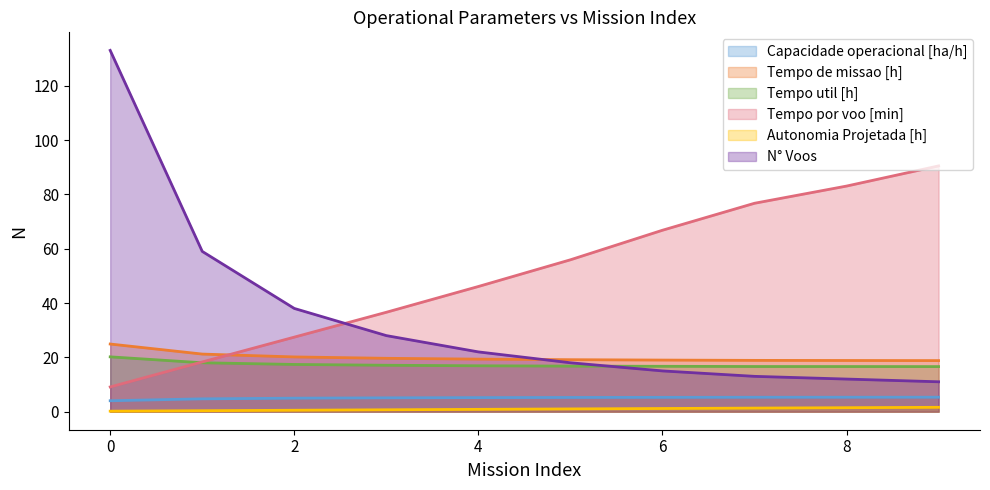

What are all the series names shown in the legend?

Capacidade operacional [ha/h], Tempo de missao [h], Tempo util [h], Tempo por voo [min], Autonomia Projetada [h], N° Voos